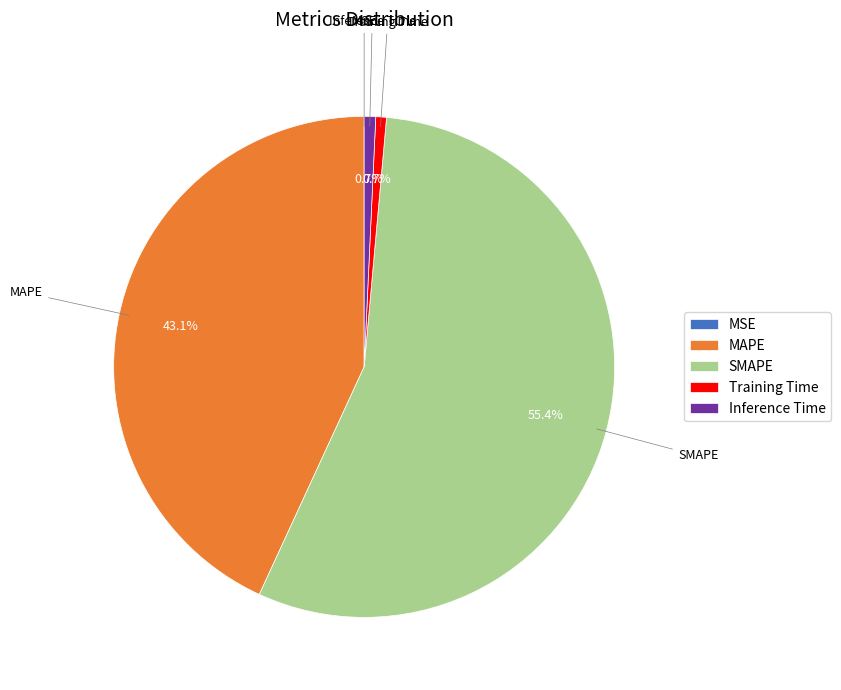

What portion of the pie excludes MAPE?

56.9%